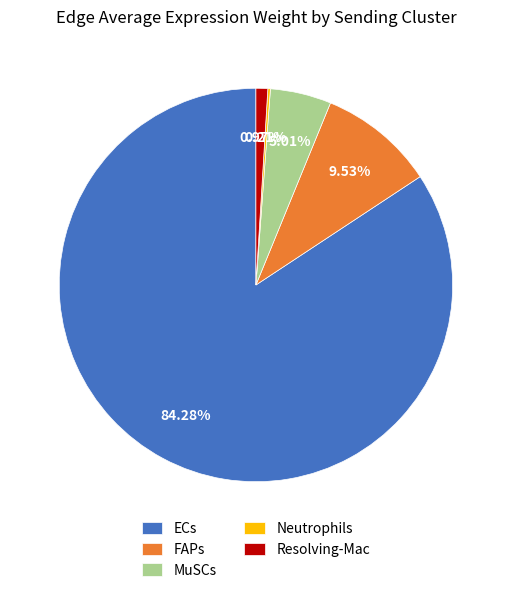

Between FAPs and ECs, which is larger?

ECs